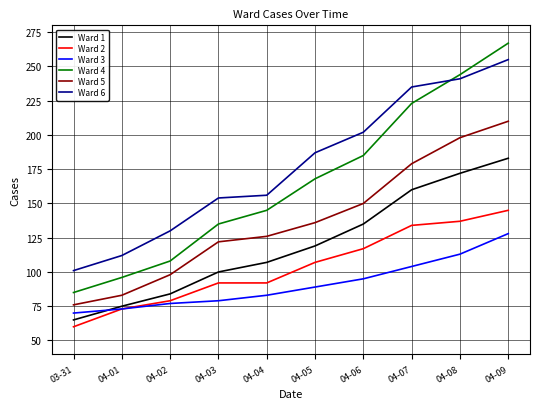

Reading left to right, list all the values displayed in this chart.

Ward 1: 03-31=65	04-01=75	04-02=84	04-03=100	04-04=107	04-05=119	04-06=135	04-07=160	04-08=172	04-09=183
Ward 2: 03-31=60	04-01=73	04-02=79	04-03=92	04-04=92	04-05=107	04-06=117	04-07=134	04-08=137	04-09=145
Ward 3: 03-31=70	04-01=73	04-02=77	04-03=79	04-04=83	04-05=89	04-06=95	04-07=104	04-08=113	04-09=128
Ward 4: 03-31=85	04-01=96	04-02=108	04-03=135	04-04=145	04-05=168	04-06=185	04-07=223	04-08=244	04-09=267
Ward 5: 03-31=76	04-01=83	04-02=98	04-03=122	04-04=126	04-05=136	04-06=150	04-07=179	04-08=198	04-09=210
Ward 6: 03-31=101	04-01=112	04-02=130	04-03=154	04-04=156	04-05=187	04-06=202	04-07=235	04-08=241	04-09=255